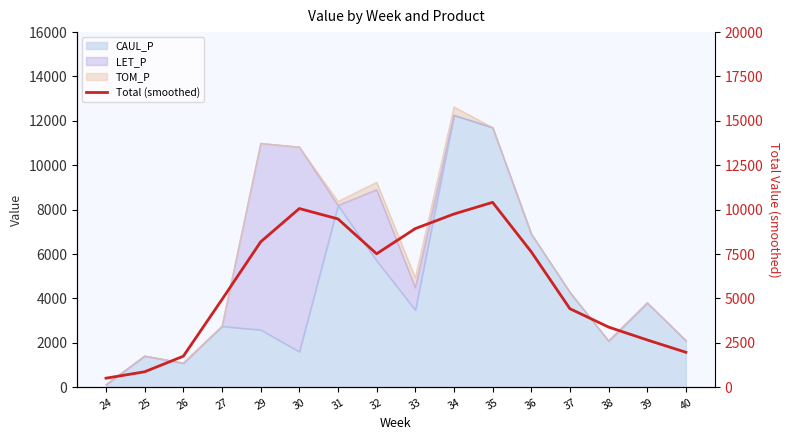

Where is the data nearest to the value 5459?

27